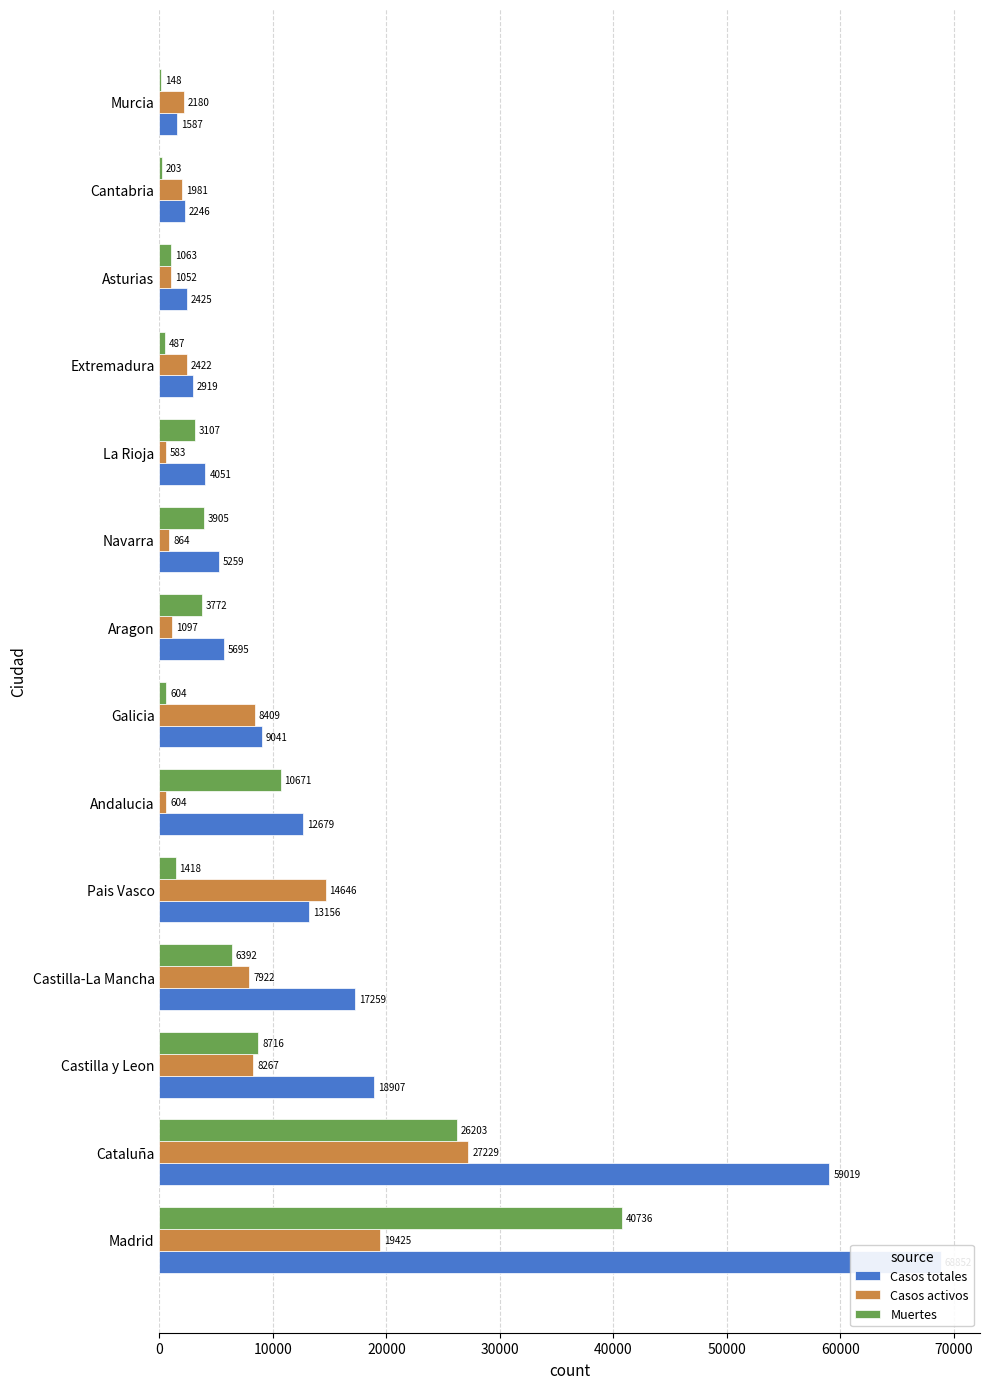

What is the difference between the maximum and minimum values in the Muertes series?

40588